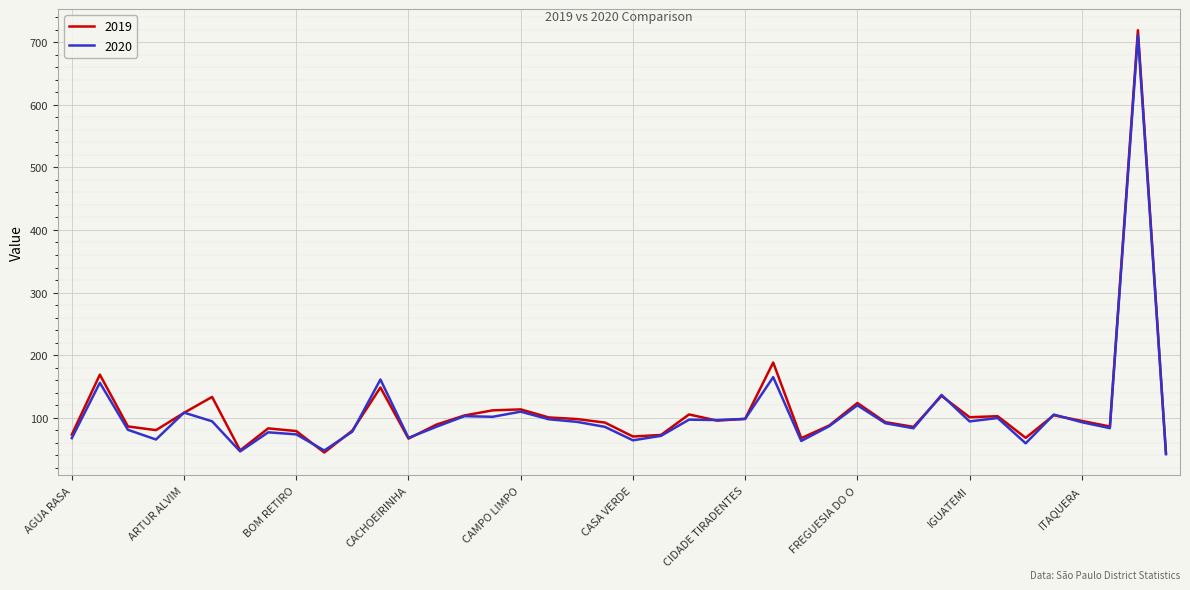

What is the difference between the second highest and minimum values in the 2019 series?

144.8